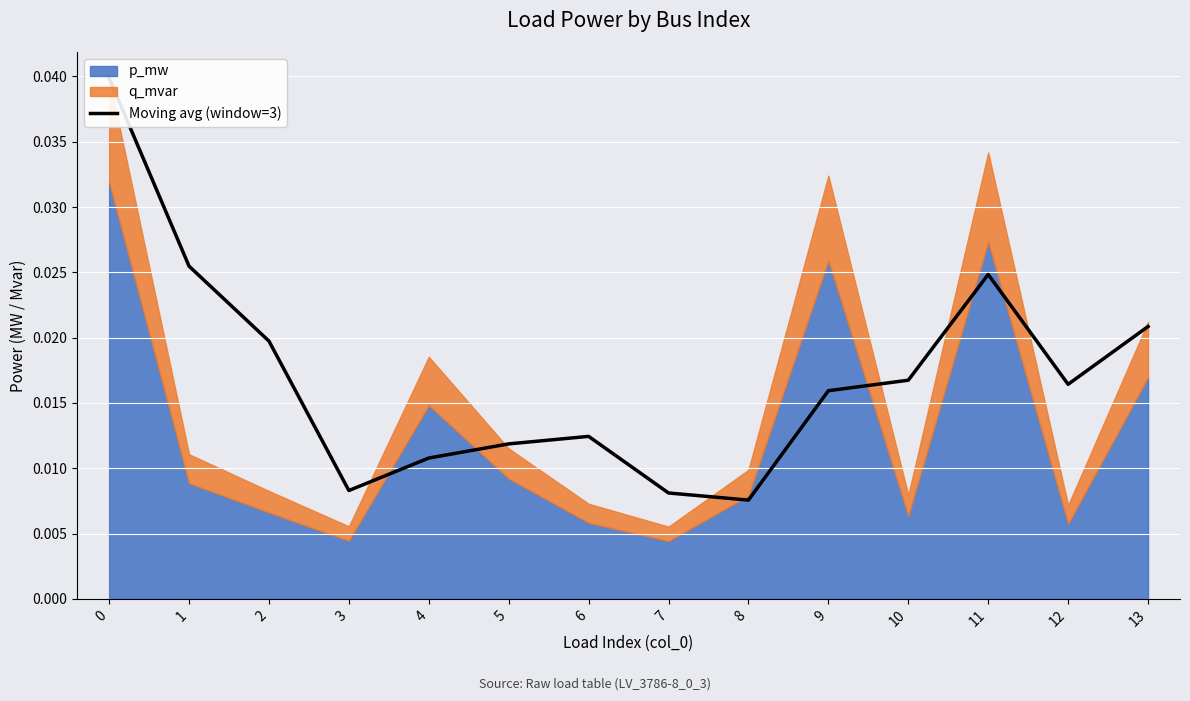

True or false: the data has more than 1 interior local peaks.

True